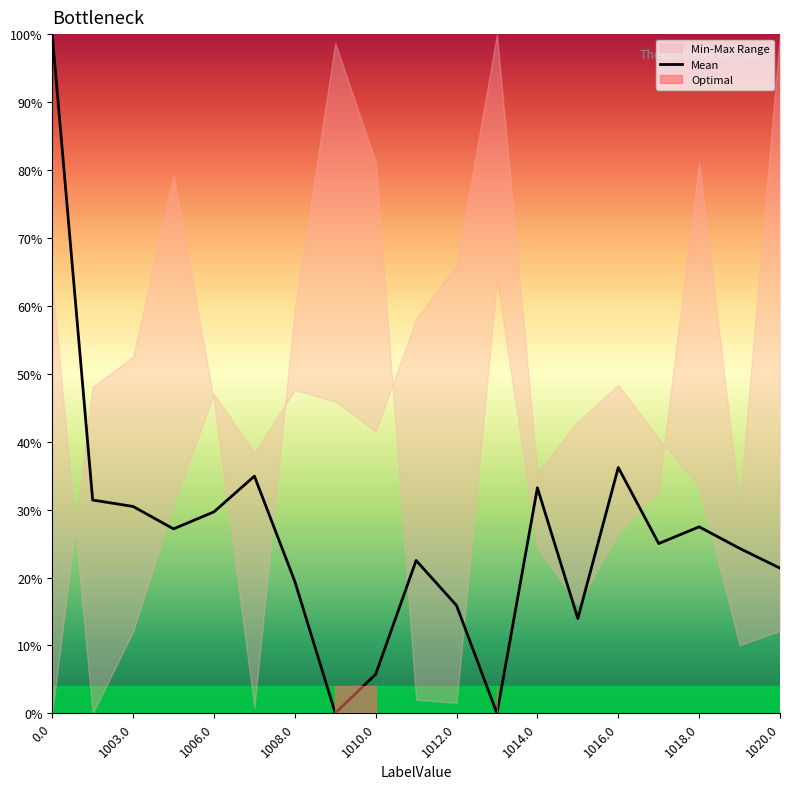

What is the value of the 9th point from the left?

0.1